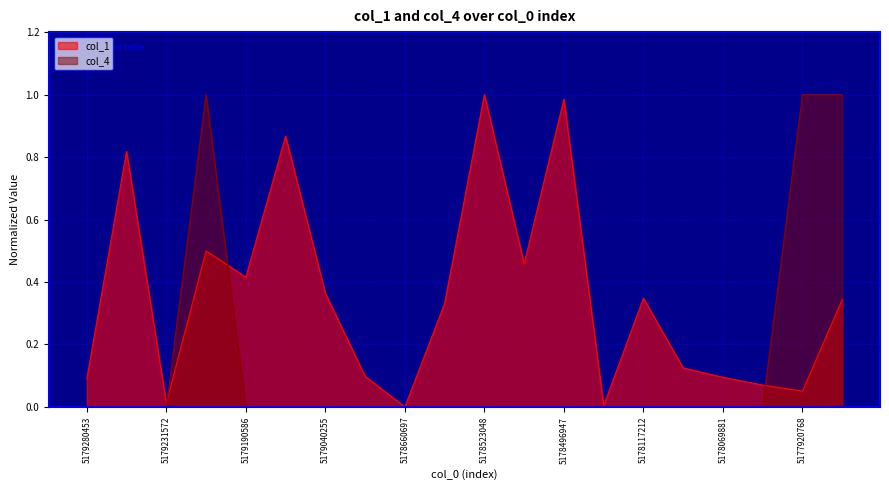

What is the difference between the highest and lowest values at 5179043545?

0.9